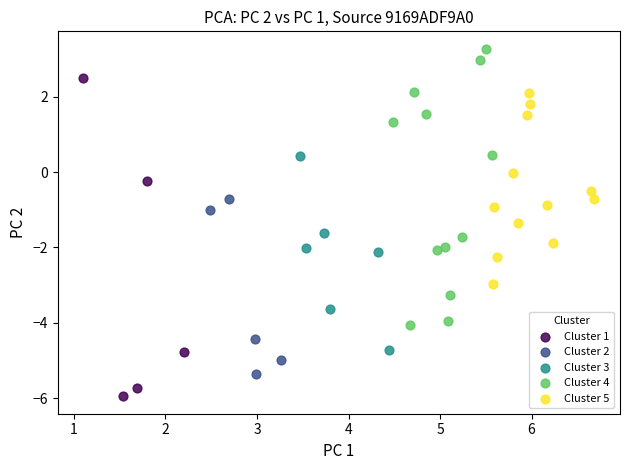

Which series reaches the maximum Y coordinate?

Cluster 4